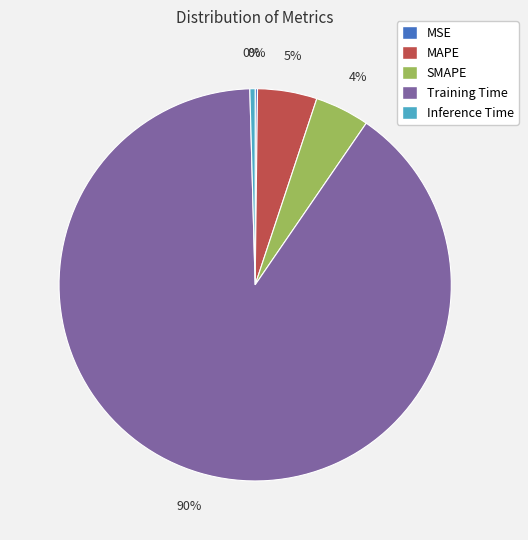

Which has a higher value, Training Time or SMAPE?

Training Time